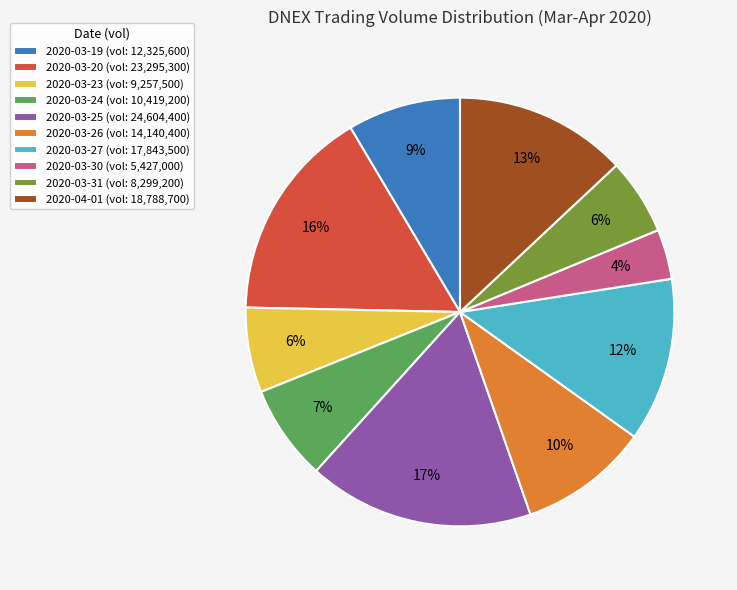

To the nearest percent, what percentage of the pie is 2020-04-01?

13%